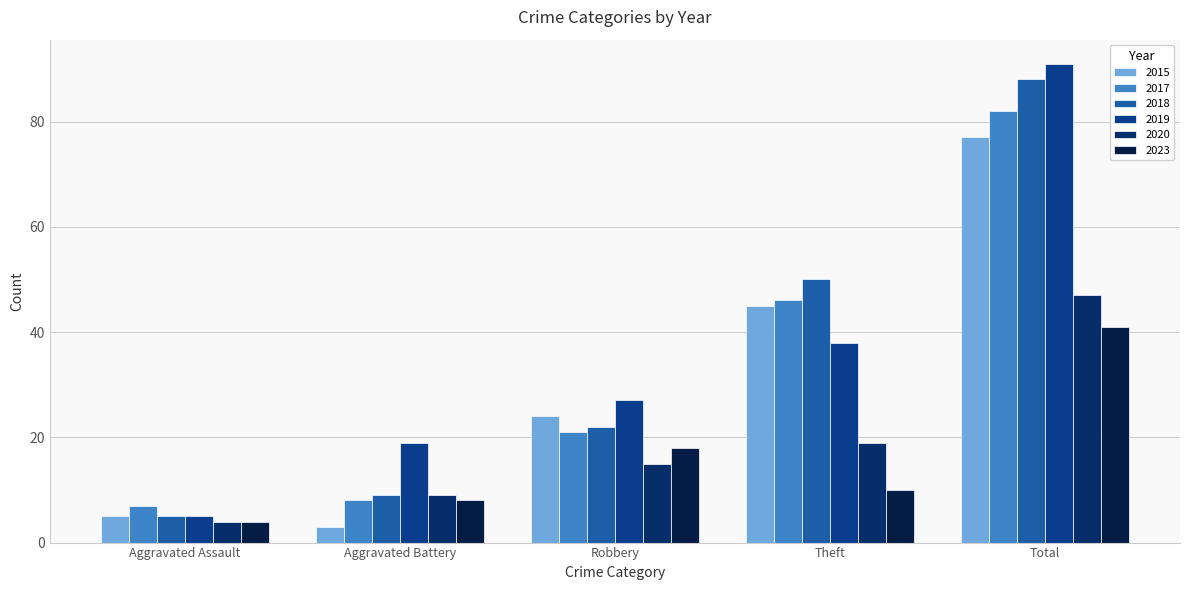

What is the total value across all series at Theft?

208